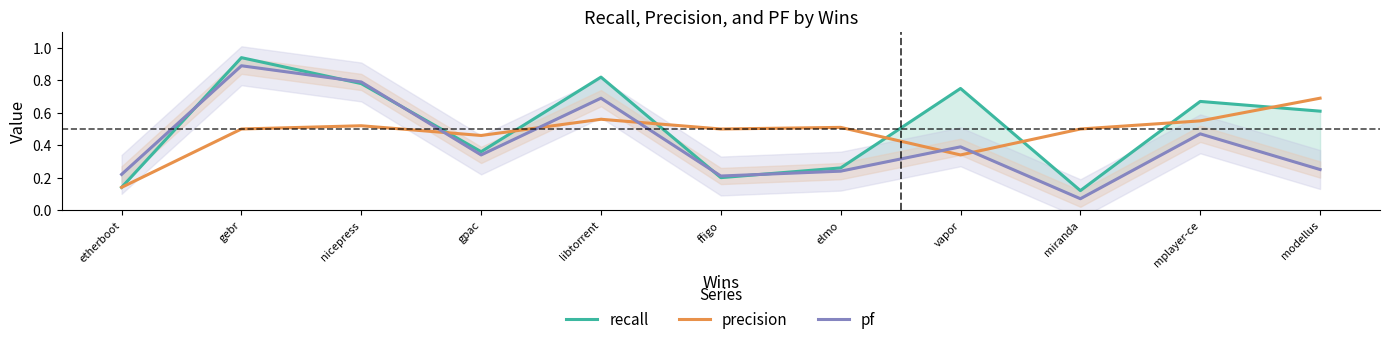

True or false: pf has a value of 0.1 at miranda.

False